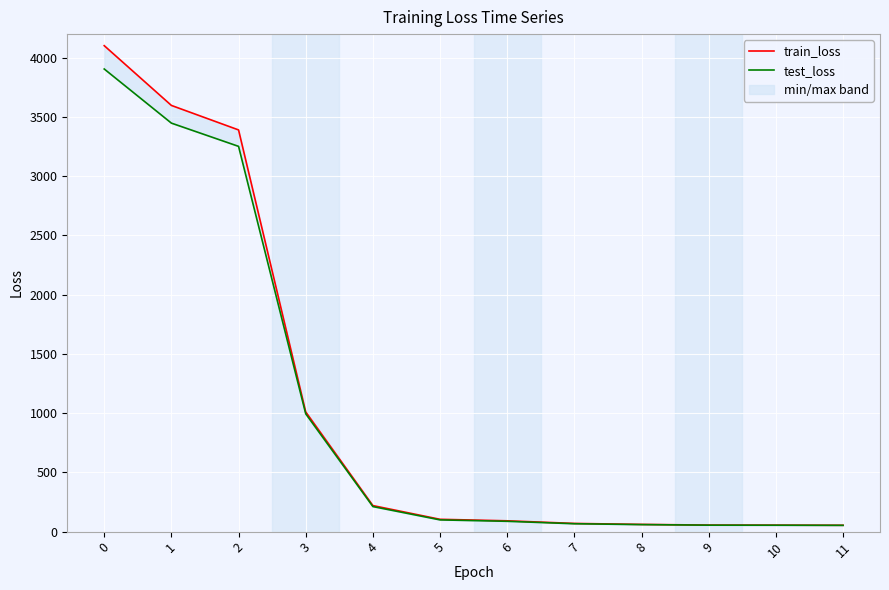

What are all the series names shown in the legend?

train_loss, test_loss